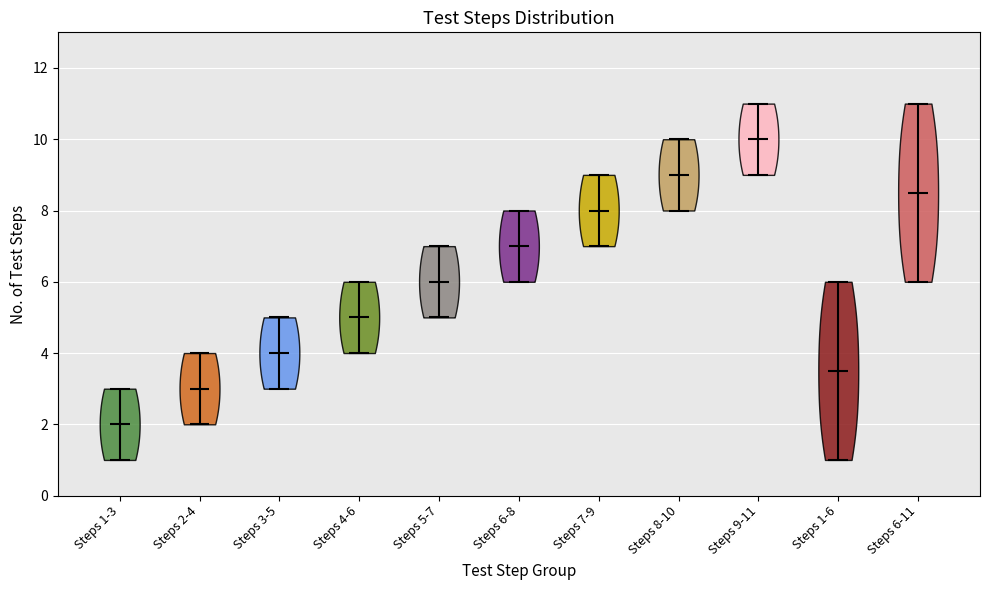

Which violin has the highest median line?

Steps 9-11